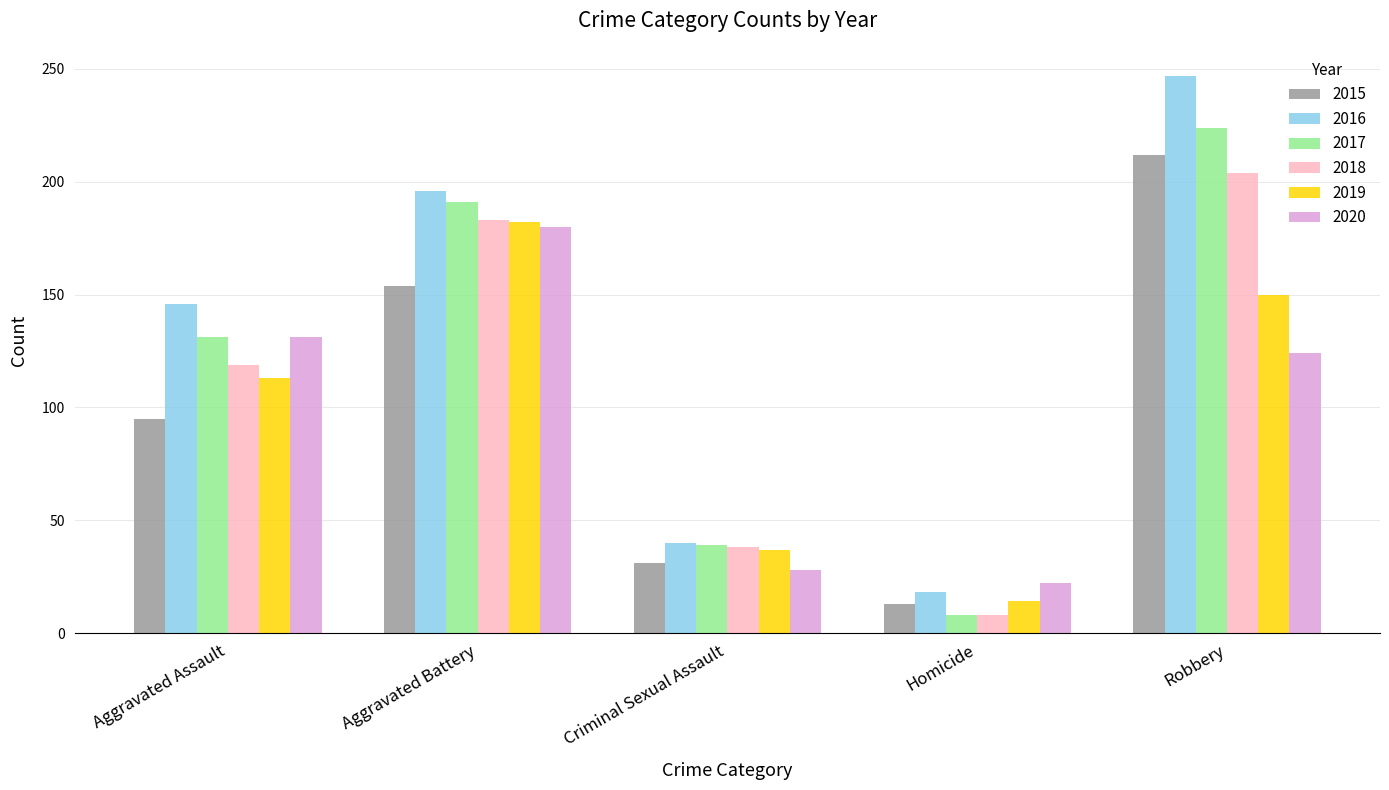

Which series has the largest range (max minus min)?

2016